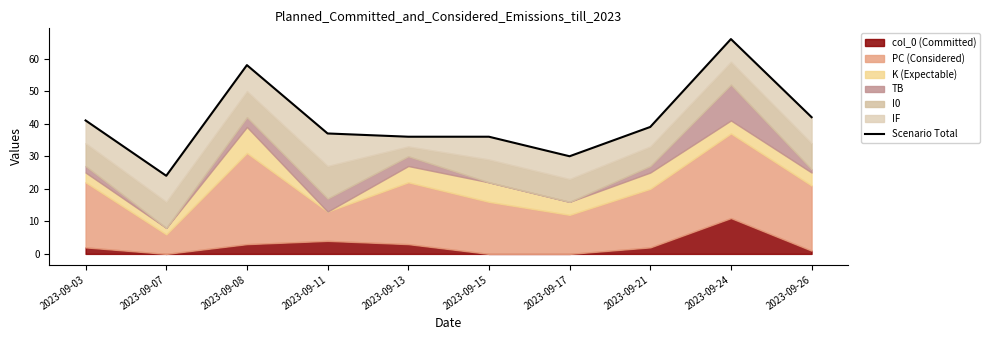

True or false: the data shows 41 at 2023-09-03.

True